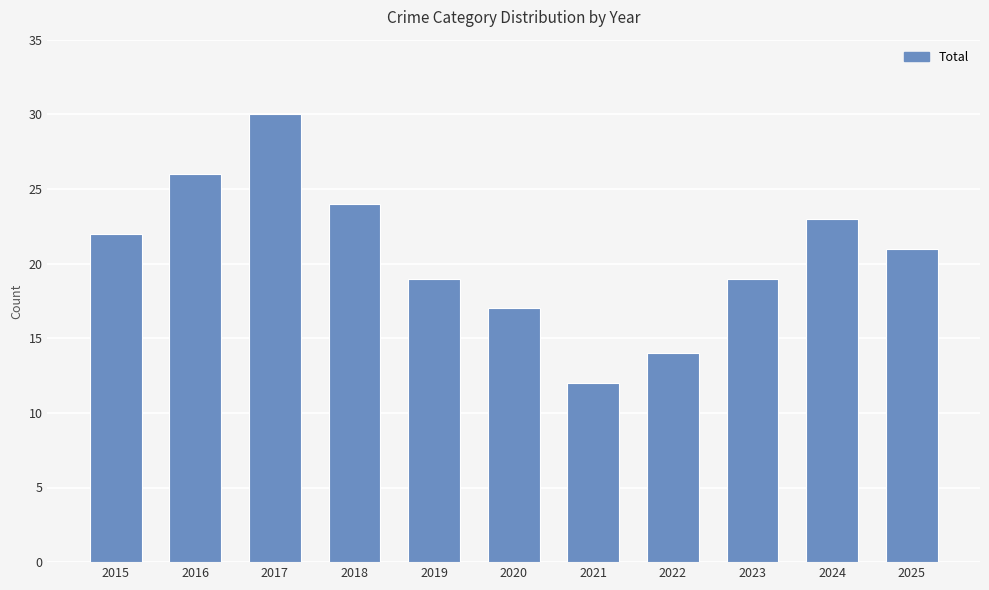

Reading left to right, list all the values displayed in this chart.

2015=22	2016=26	2017=30	2018=24	2019=19	2020=17	2021=12	2022=14	2023=19	2024=23	2025=21